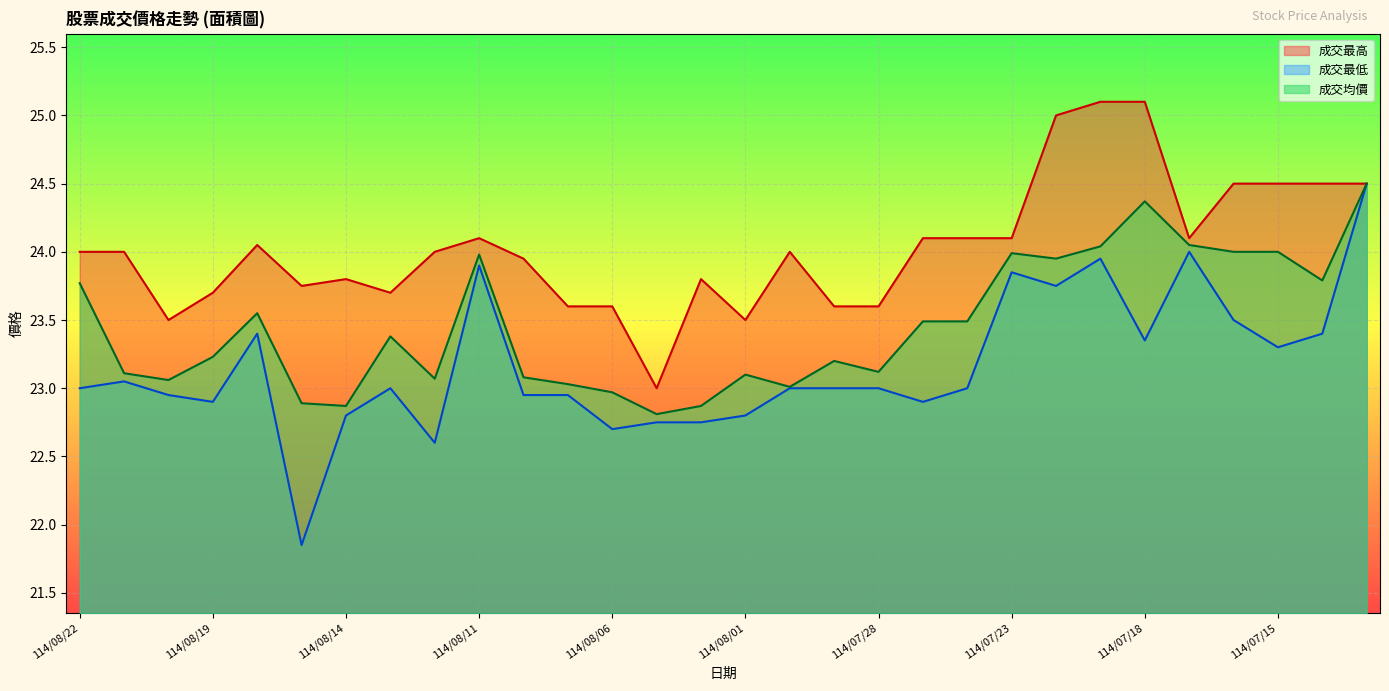

Which series has the largest total across all categories?

成交最高